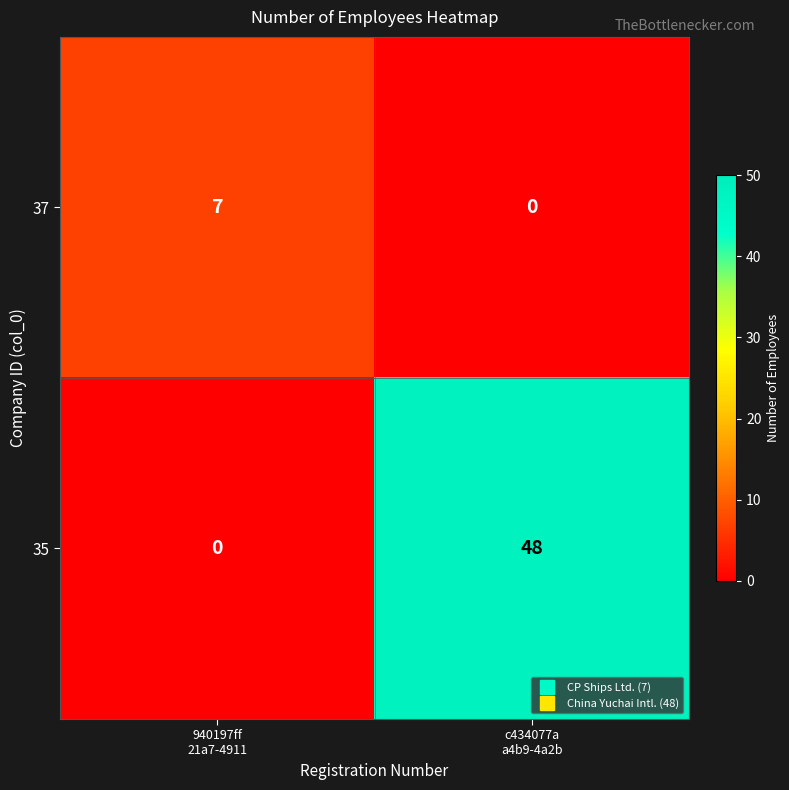

Rank the series by their average value, from highest to lowest.

35, 37